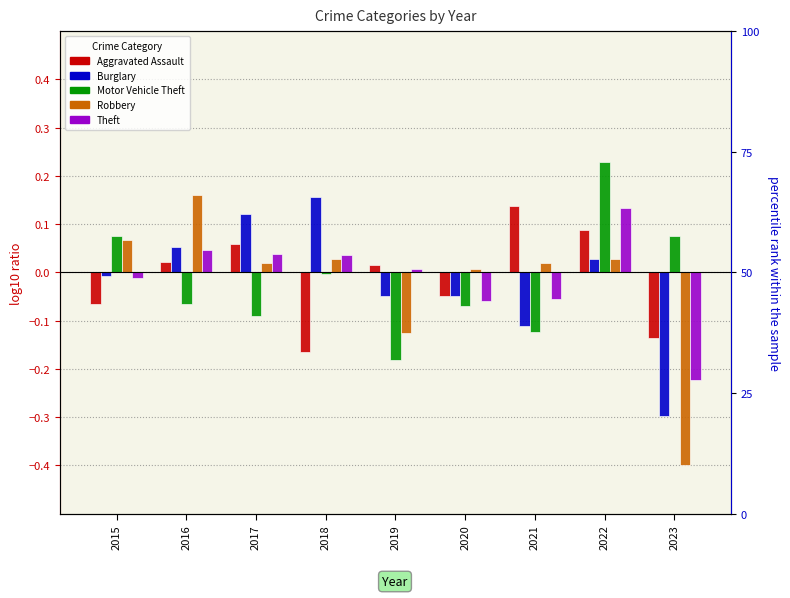

Where is Aggravated Assault nearest to the value 0?

2019